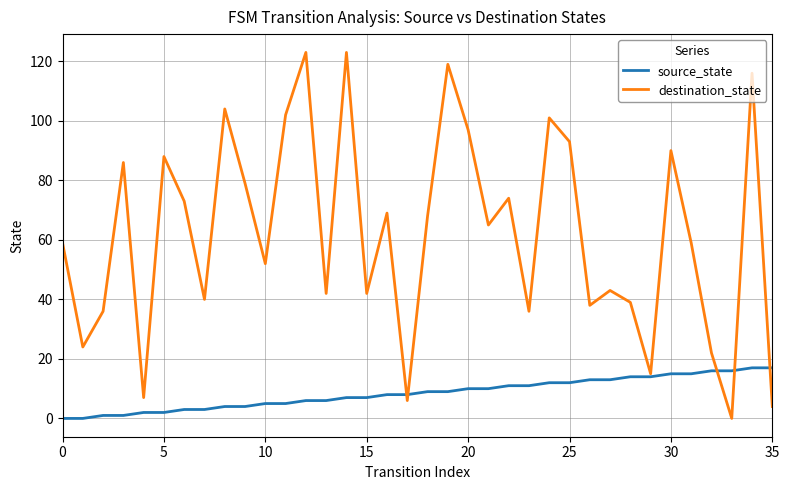

True or false: destination_state and source_state cross at least once.

True